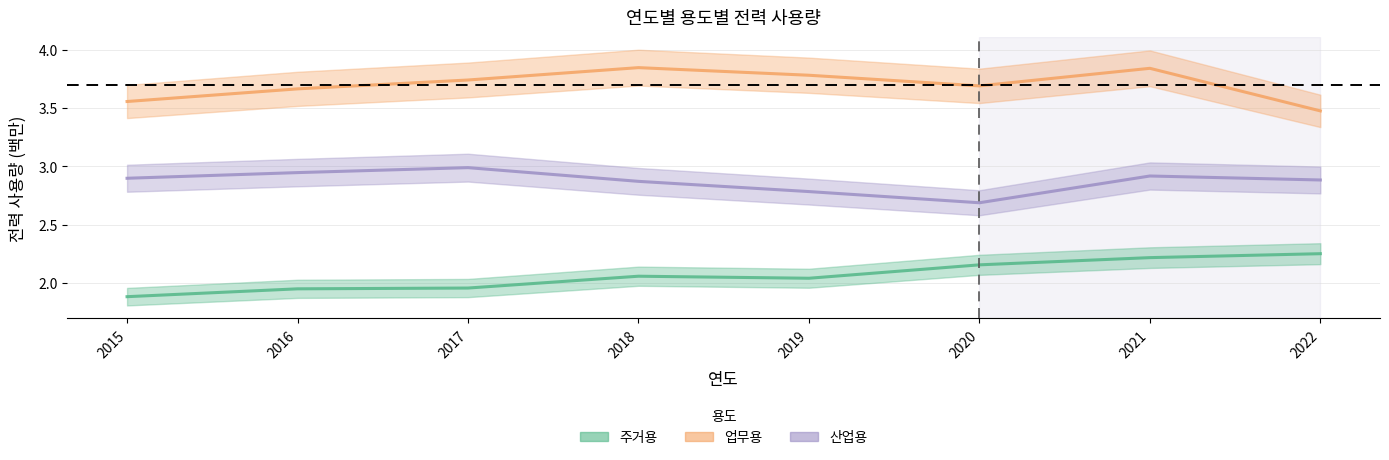

At which label is 업무용 closest to 3?

2022